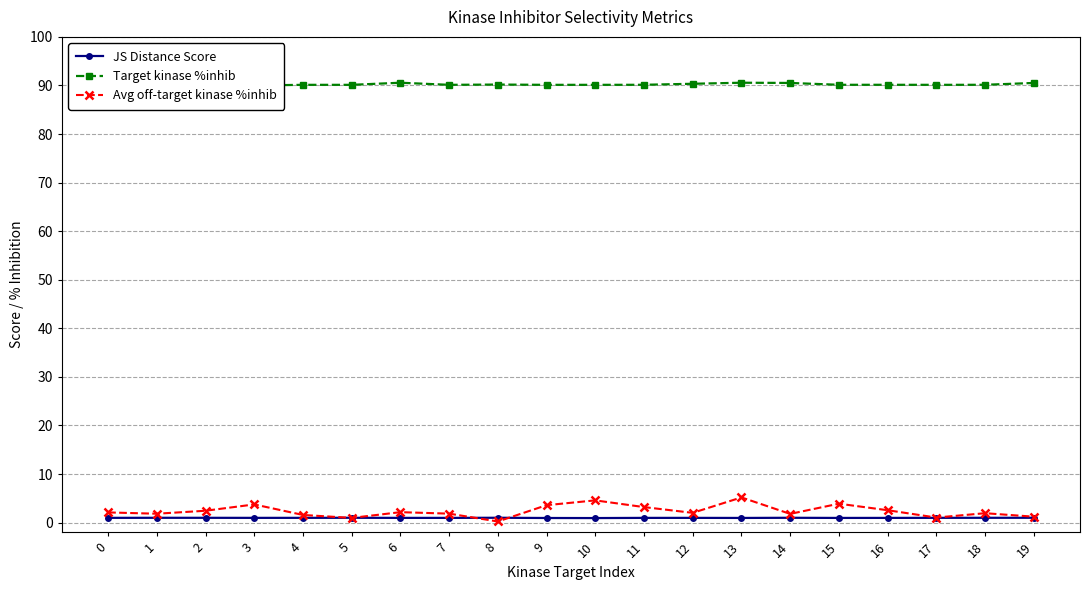

How many Target kinase %inhib values are between 90 and 91?

20